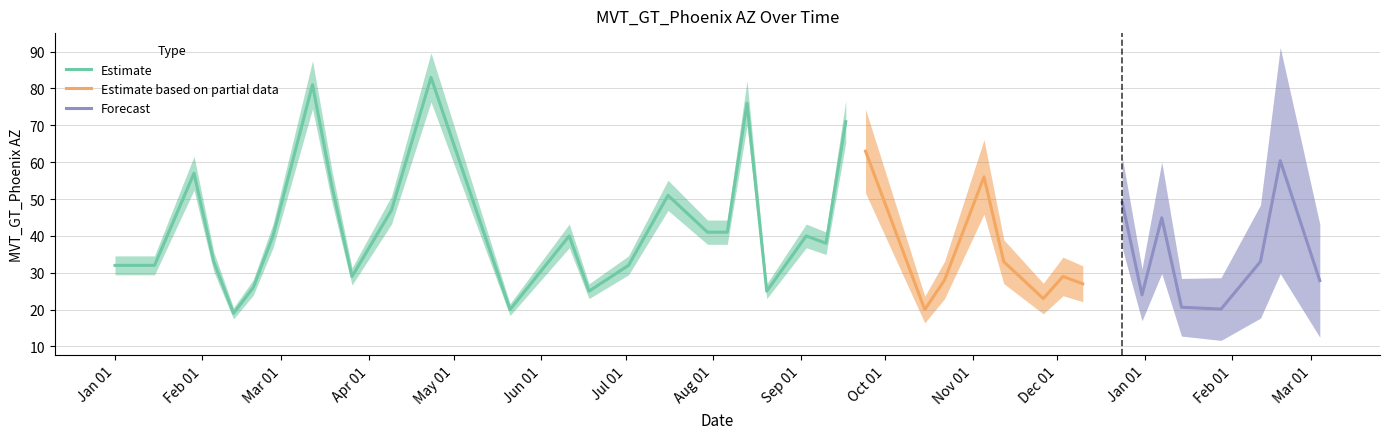

What is the label of the 24th point from the right?

2017-07-16